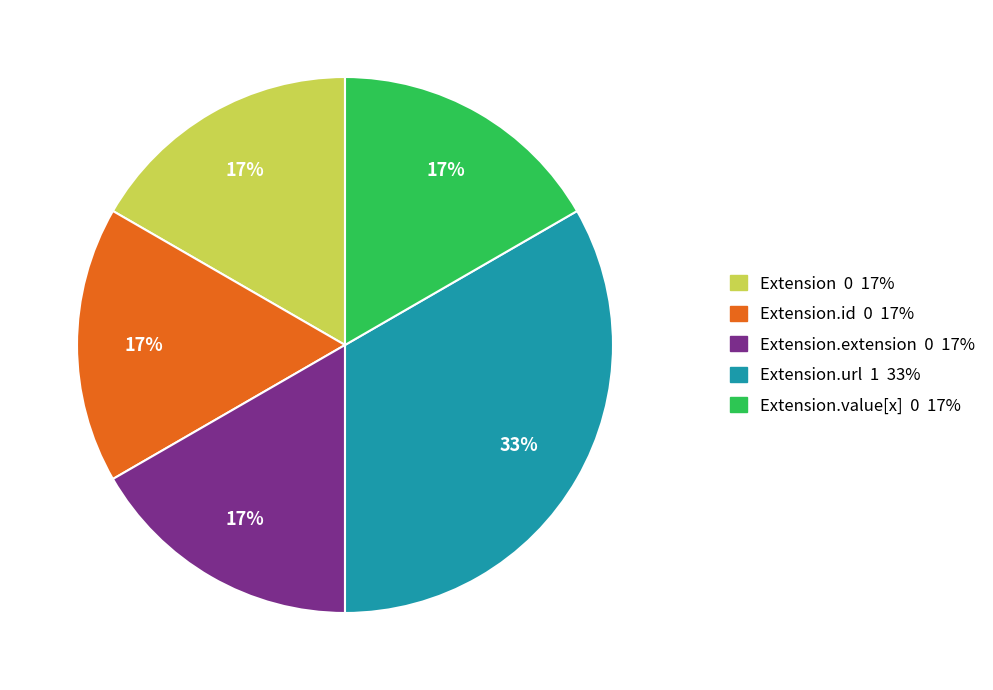

Does any single category account for the majority?

No